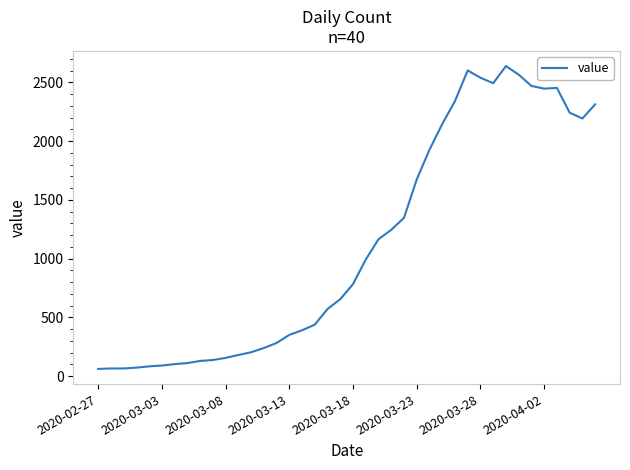

What is the difference between the maximum and minimum values?

2578